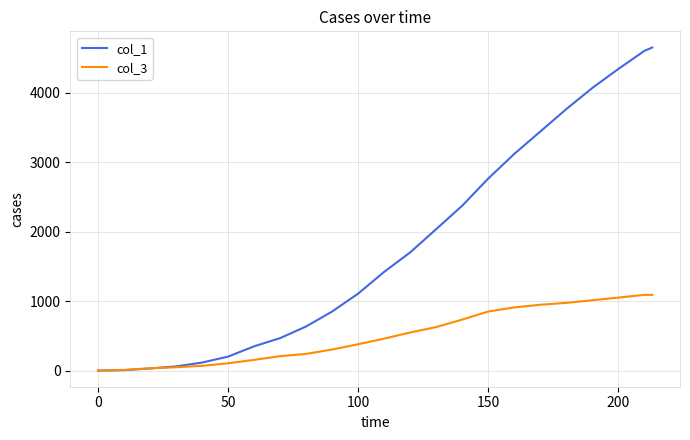

List the series in order of their peak value, lowest first.

col_3, col_1